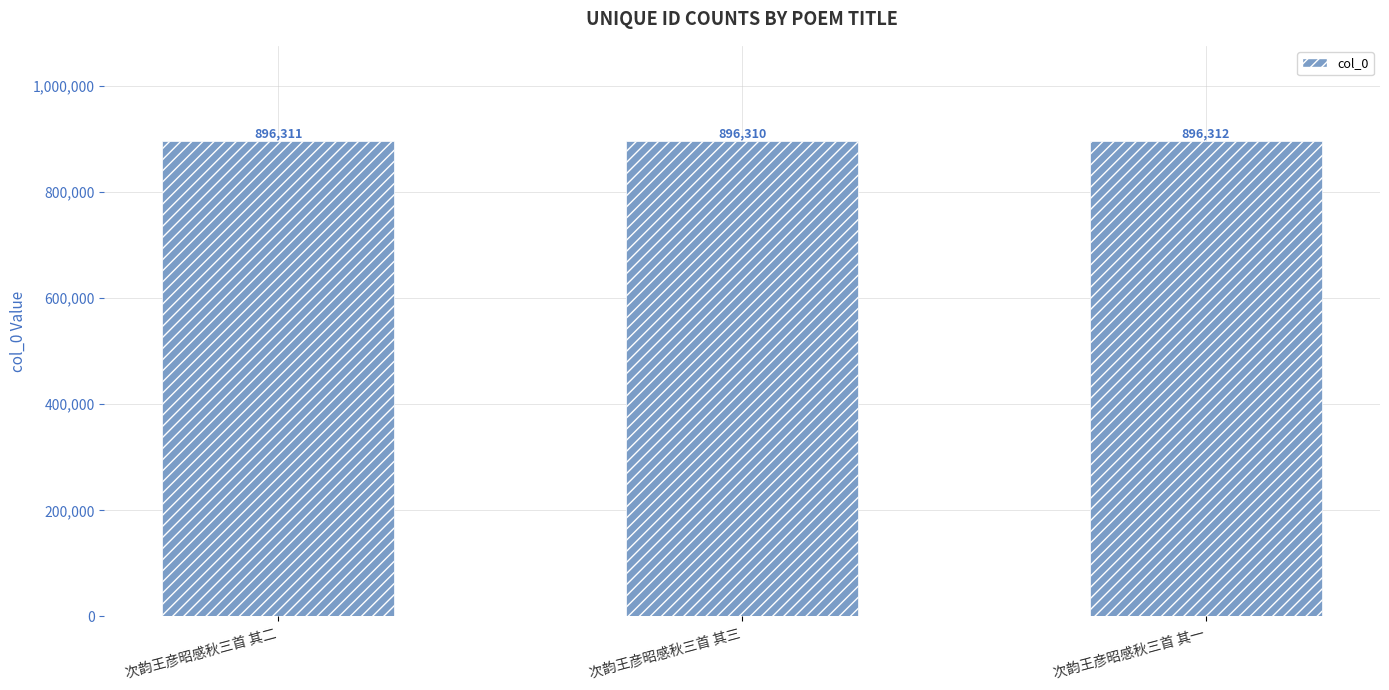

Rank the categories by value from lowest to highest.

次韵王彦昭感秋三首 其三, 次韵王彦昭感秋三首 其二, 次韵王彦昭感秋三首 其一